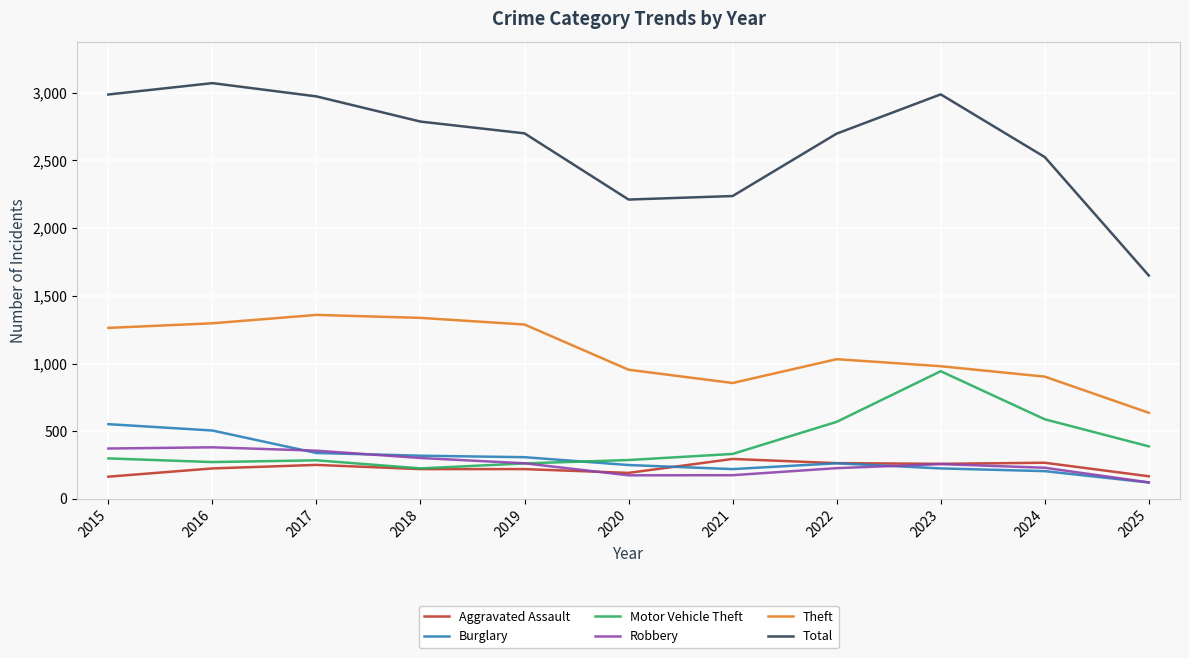

True or false: Burglary and Motor Vehicle Theft cross at least once.

True